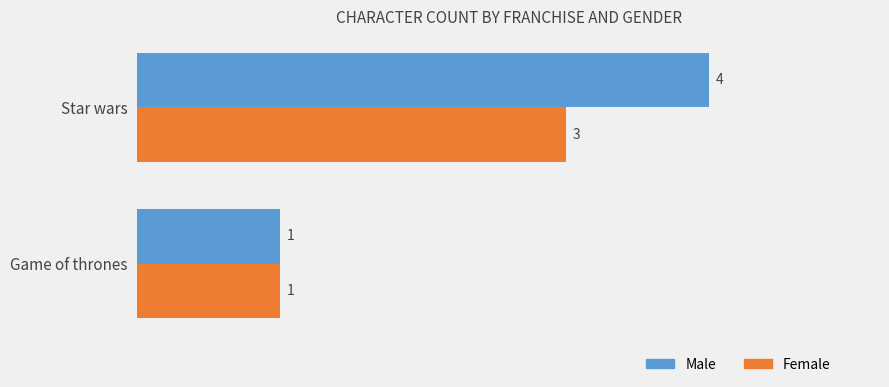

Which series changed the most between Game of thrones and Star wars?

Male